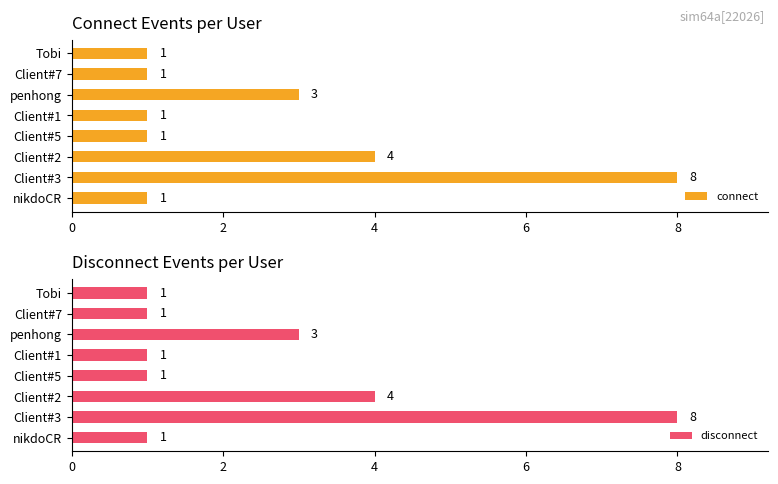

What is the sum of all connect values?

20